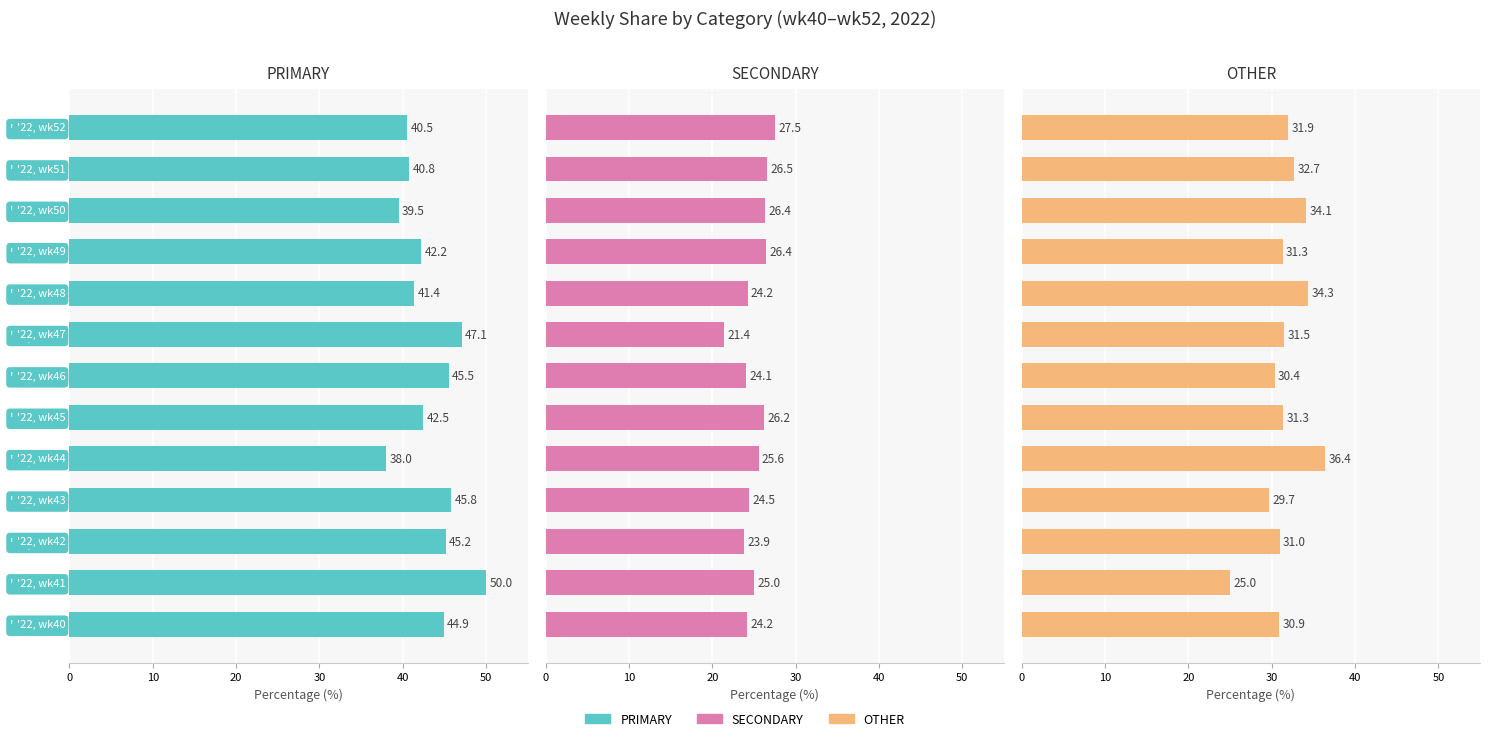

Count the number of categories in the chart.

13